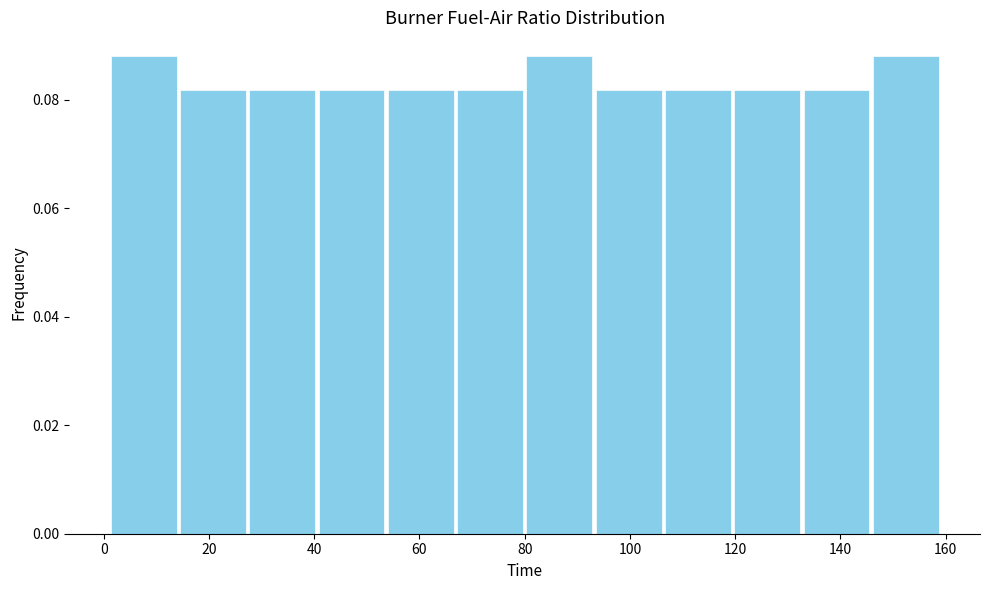

Reading left to right, transcribe this chart: for each bar, give the range it covers on the x-axis and its height. Neither the bar edges nor the heights are printed on the chart, so give them approximately, as read against the axes.

2 to 14: 0.088
14 to 28: 0.082
28 to 40: 0.082
40 to 54: 0.082
54 to 66: 0.082
66 to 80: 0.082
80 to 94: 0.088
94 to 106: 0.082
106 to 120: 0.082
120 to 132: 0.082
132 to 146: 0.082
146 to 160: 0.088